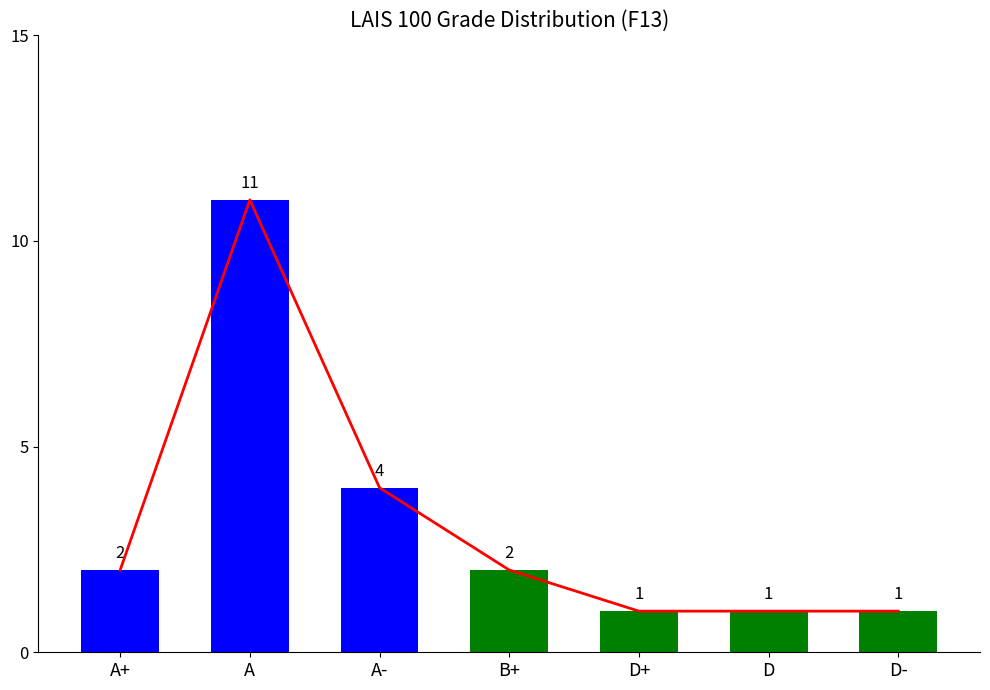

How many values are between 1 and 4?

6